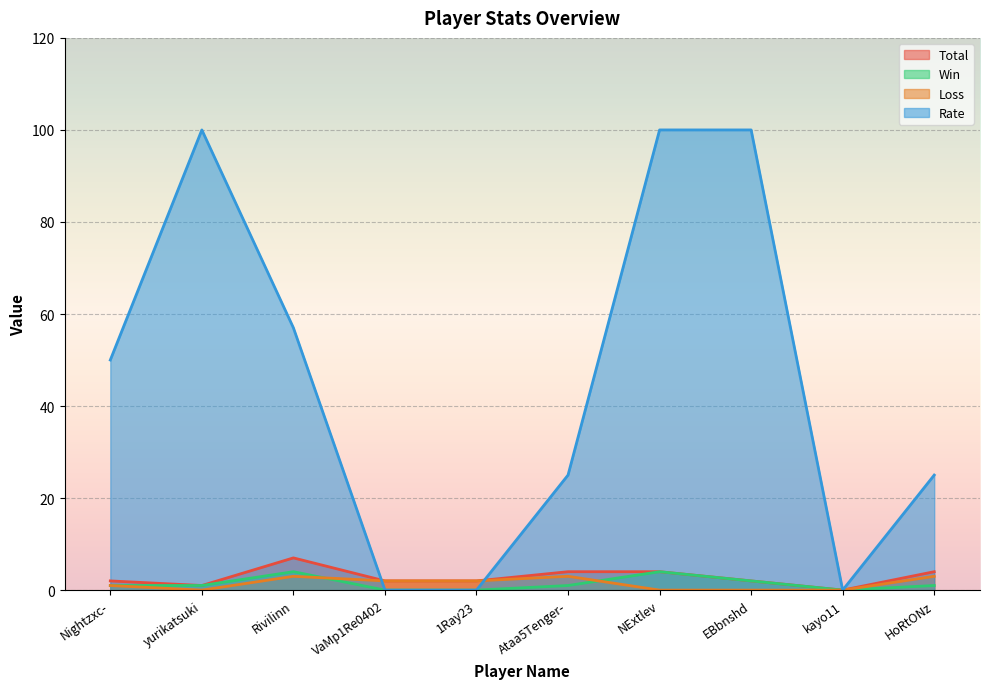

Which series has the widest spread of values?

Rate